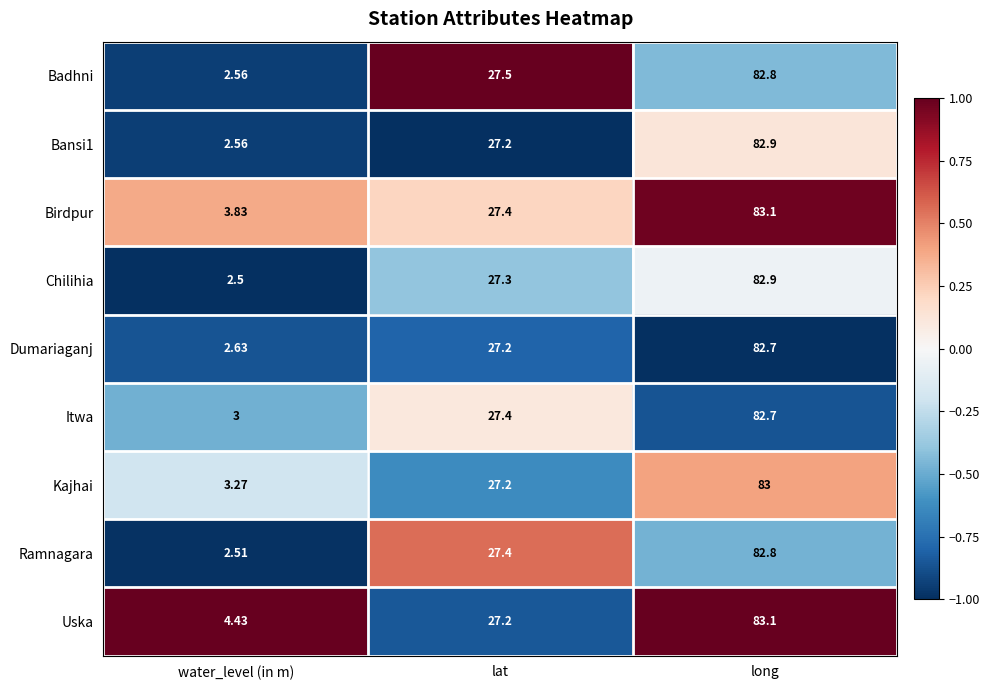

List the labels in order of Itwa value, smallest first.

water_level (in m), lat, long